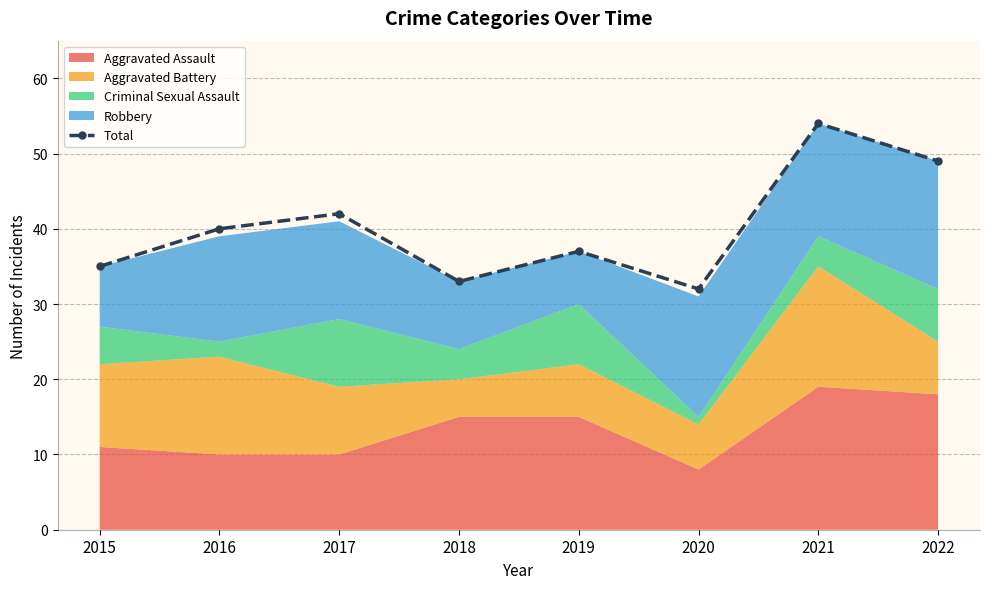

What is the difference between the values at 2021 and 2015?

19